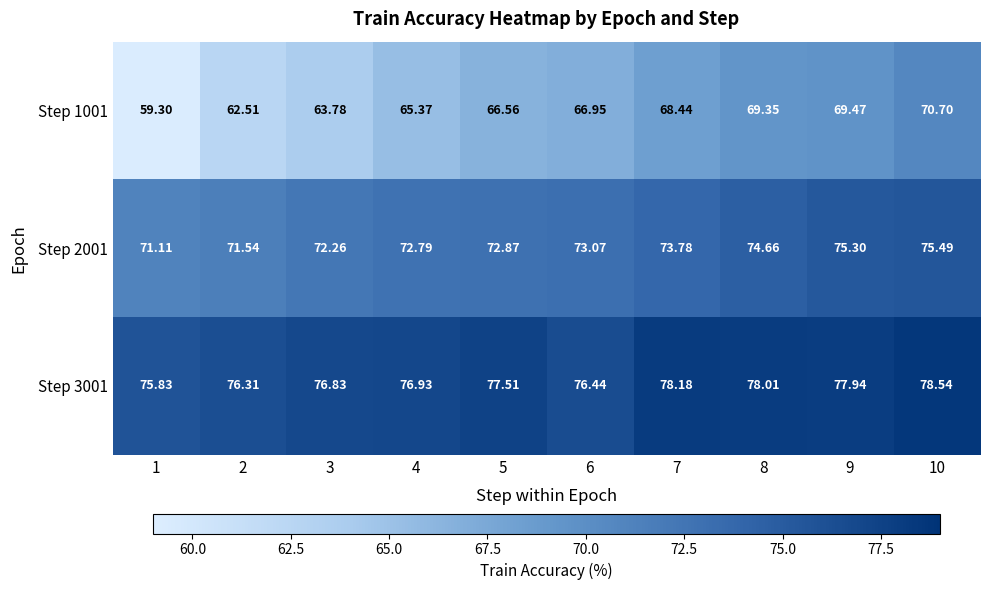

At which category does the chart reach its minimum across all series?

1